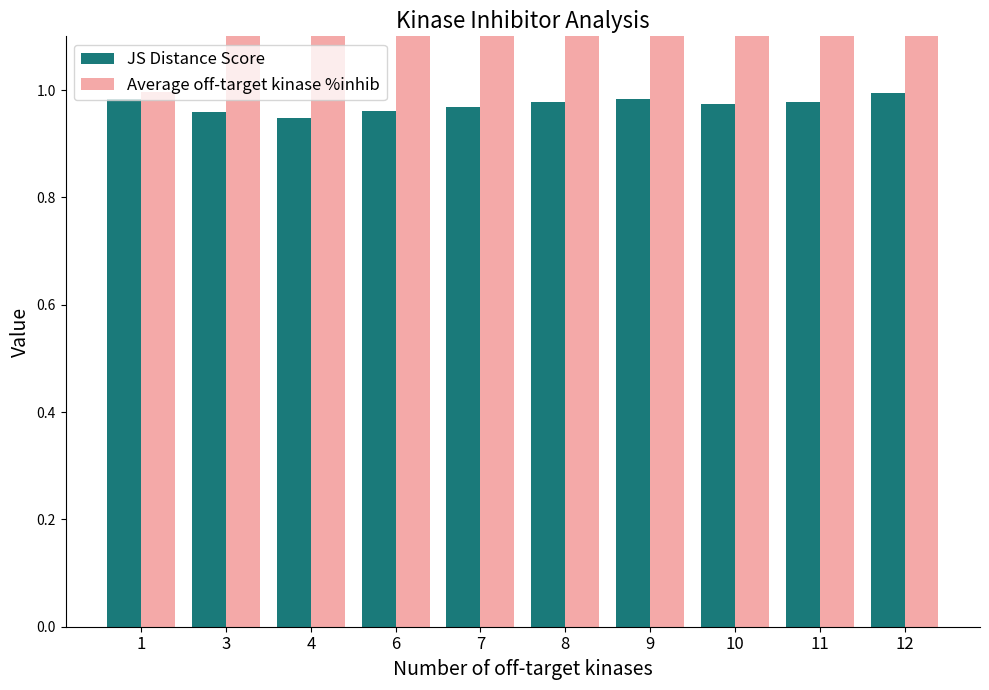

Rank the series by their average value, from lowest to highest.

JS Distance Score, Average off-target kinase %inhib